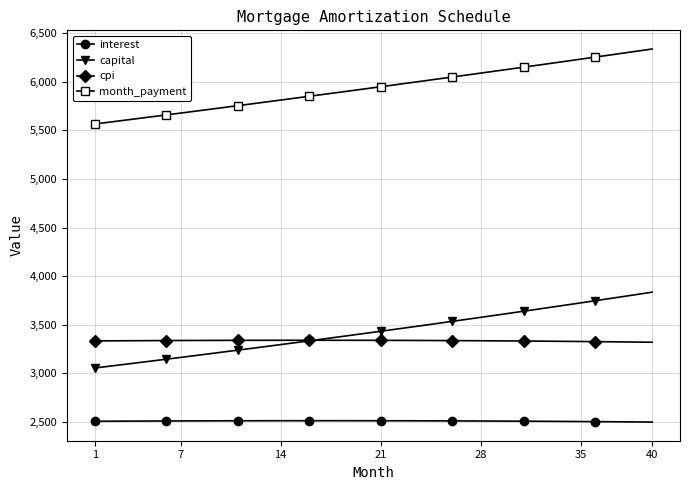

Count the number of categories in the chart.

40